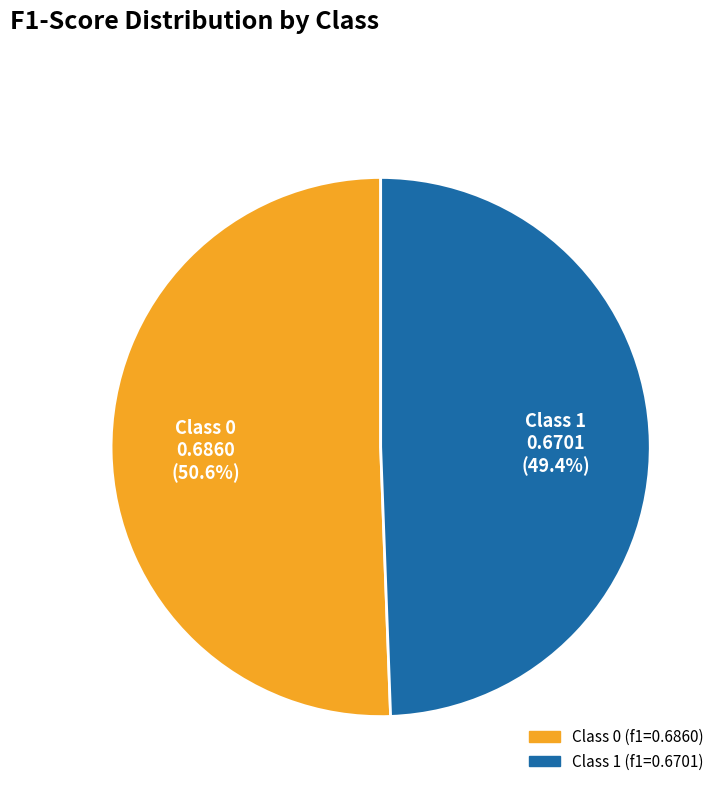

Does any single category account for the majority?

Yes